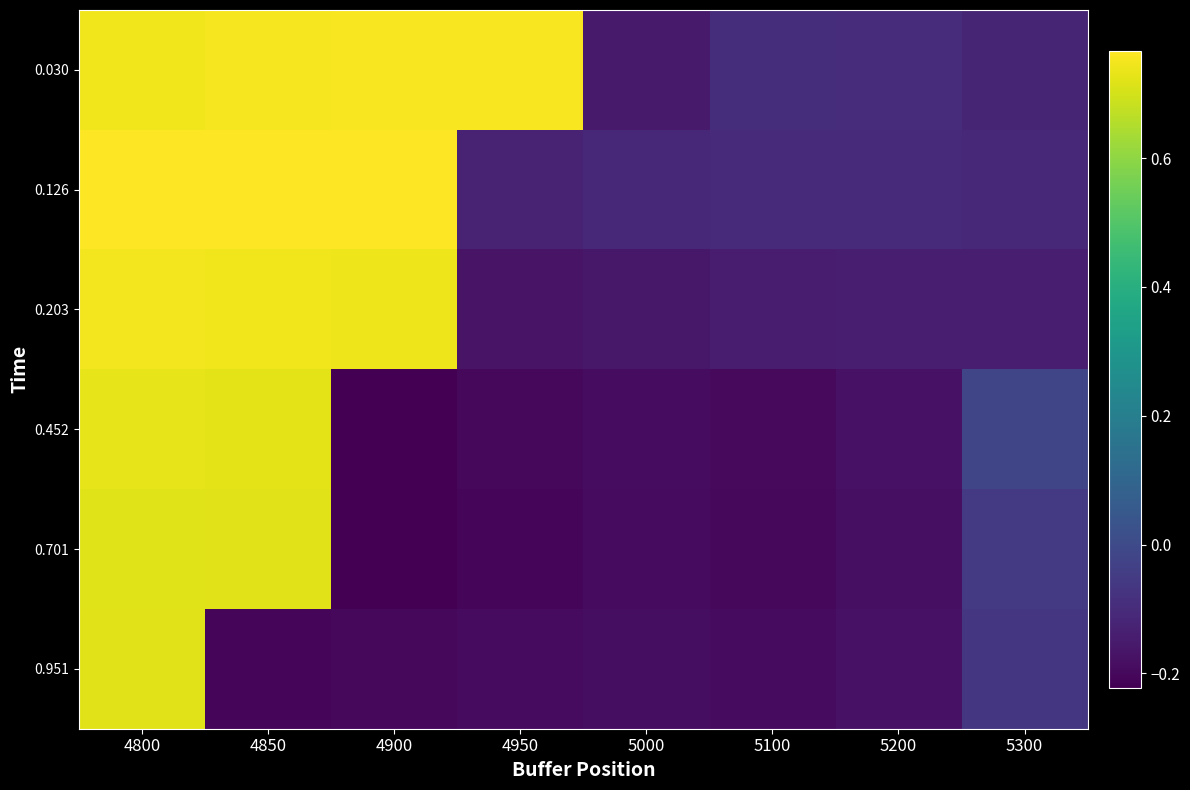

Which series has the largest total across all categories?

0.030